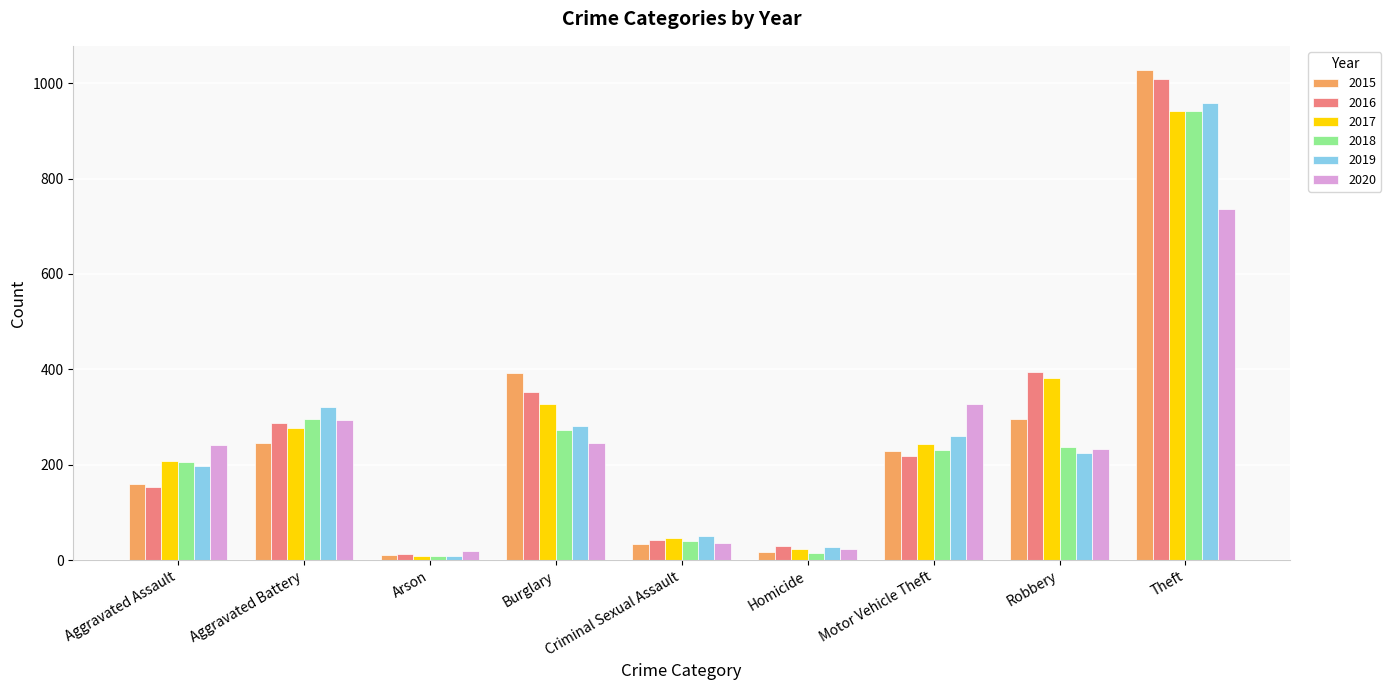

Between Aggravated Assault and Aggravated Battery, which series saw the biggest shift?

2016